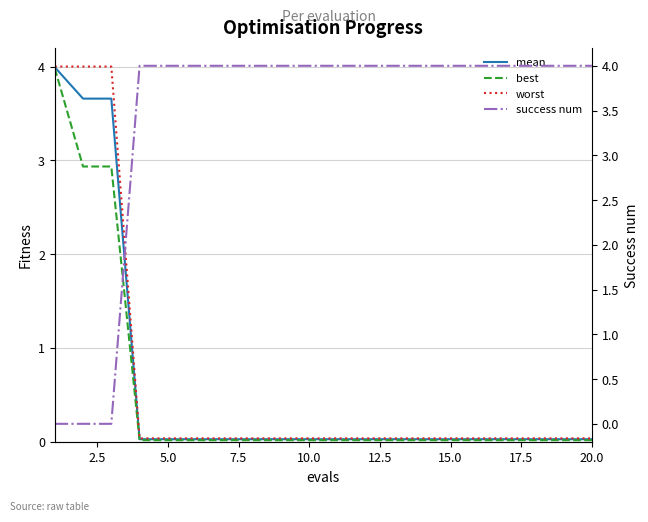

Reading right to left, extract all data points from this chart.

mean: 0.0	0.0	0.0	0.0	0.0	0.0	0.0	0.0	0.0	0.0	0.0	0.0	0.0	0.0	0.0	0.0	0.0	3.7	3.7	4.0
best: 0.0	0.0	0.0	0.0	0.0	0.0	0.0	0.0	0.0	0.0	0.0	0.0	0.0	0.0	0.0	0.0	0.0	2.9	2.9	4.0
worst: 0.0	0.0	0.0	0.0	0.0	0.0	0.0	0.0	0.0	0.0	0.0	0.0	0.0	0.0	0.0	0.0	0.0	4.0	4.0	4.0
success num: 4.0	4.0	4.0	4.0	4.0	4.0	4.0	4.0	4.0	4.0	4.0	4.0	4.0	4.0	4.0	4.0	4.0	0.0	0.0	0.0